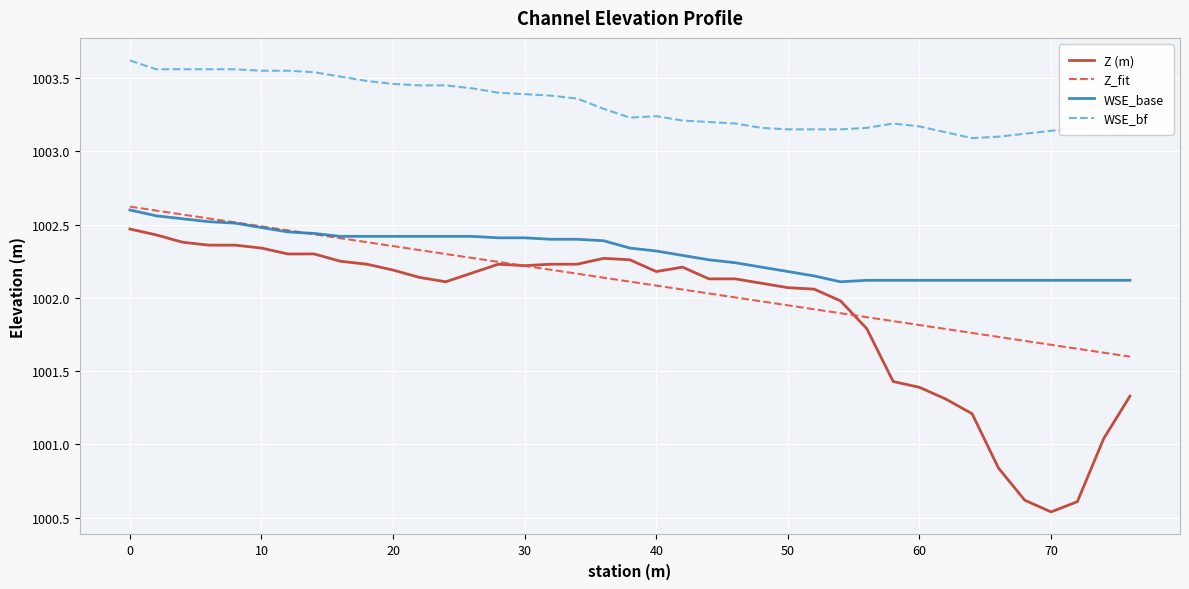

True or false: WSE_base and WSE_bf intersect in this chart.

False